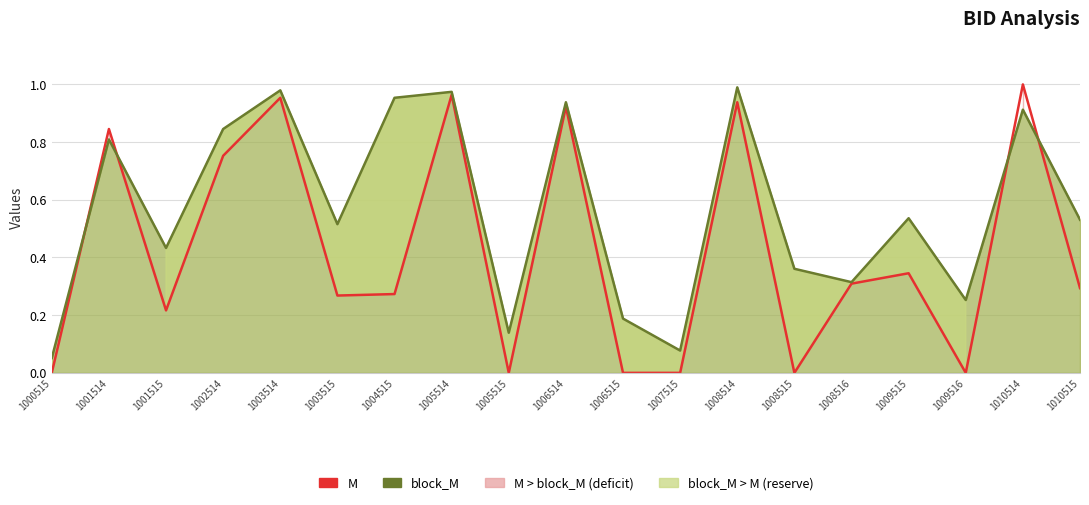

What is the sum of all M values?

8.1